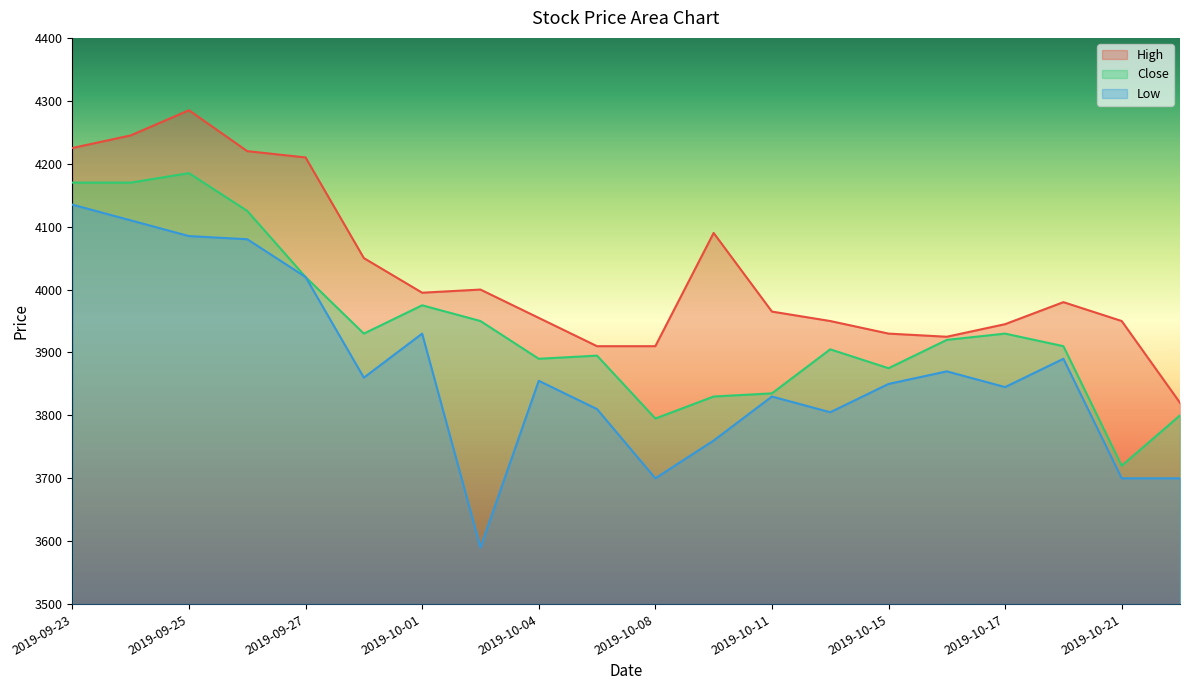

How many lines are shown in the chart?

3